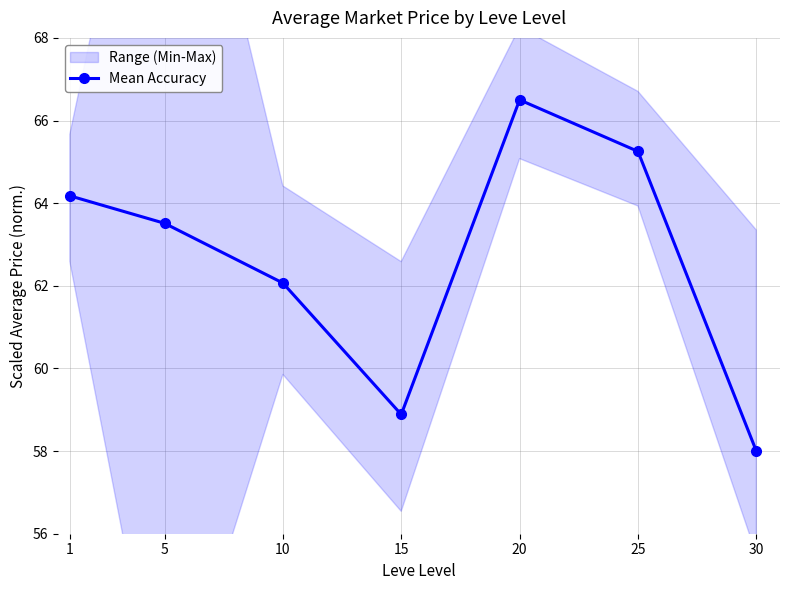

Reading left to right, list all the values displayed in this chart.

1=64.2	5=63.5	10=62.1	15=58.9	20=66.5	25=65.3	30=58.0